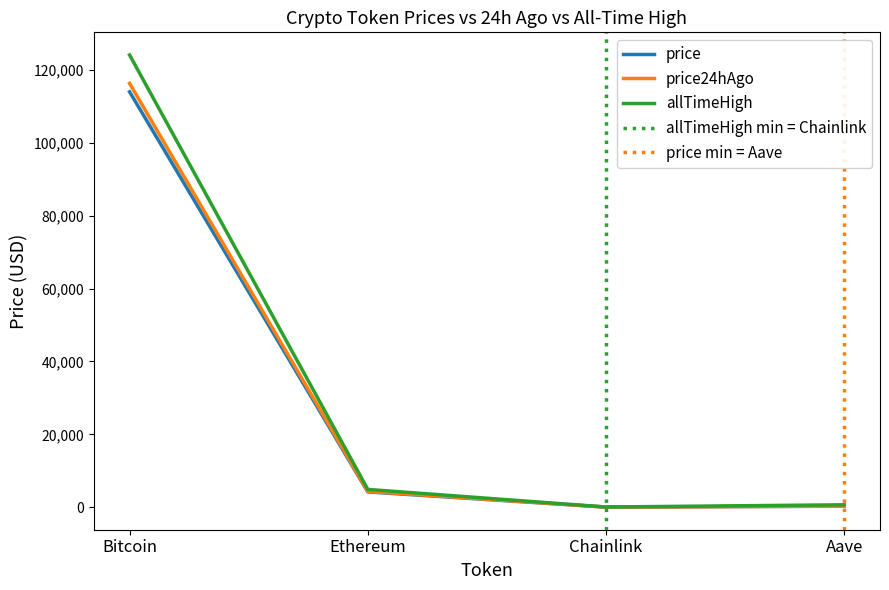

What is the sum of the price24hAgo values at Ethereum and Aave?

4624.2